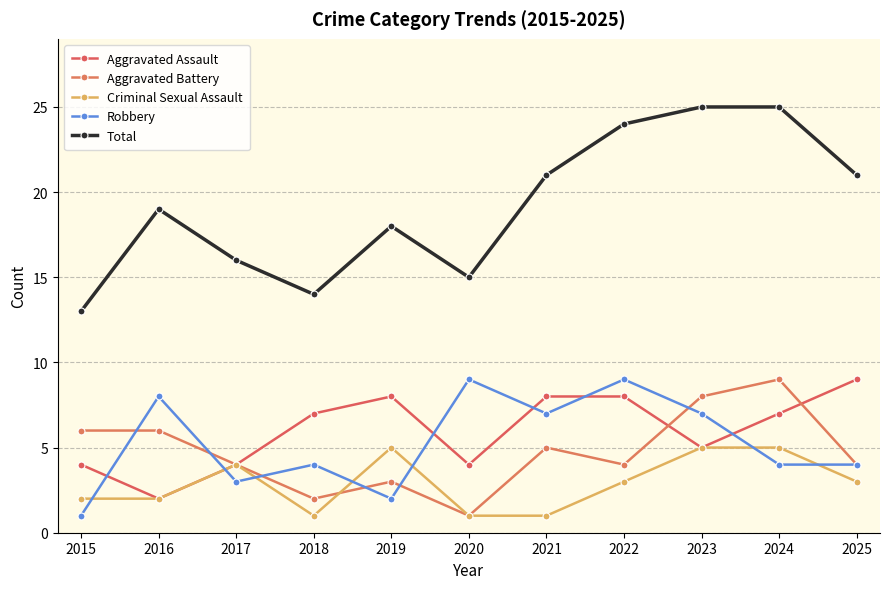

Is the value of Criminal Sexual Assault at 2017 greater than the value of Robbery at 2016?

No